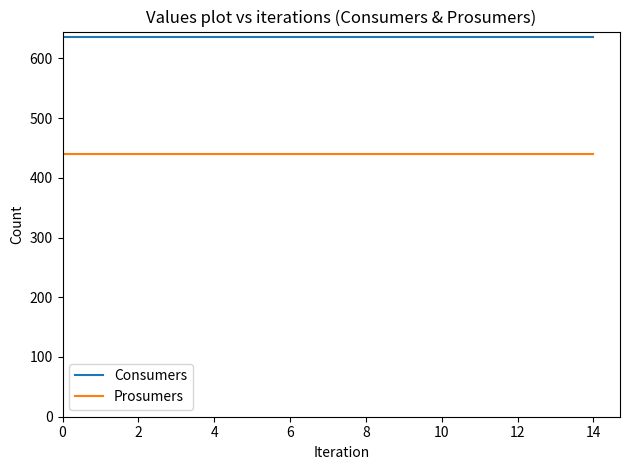

Which series has the largest total across all categories?

Consumers